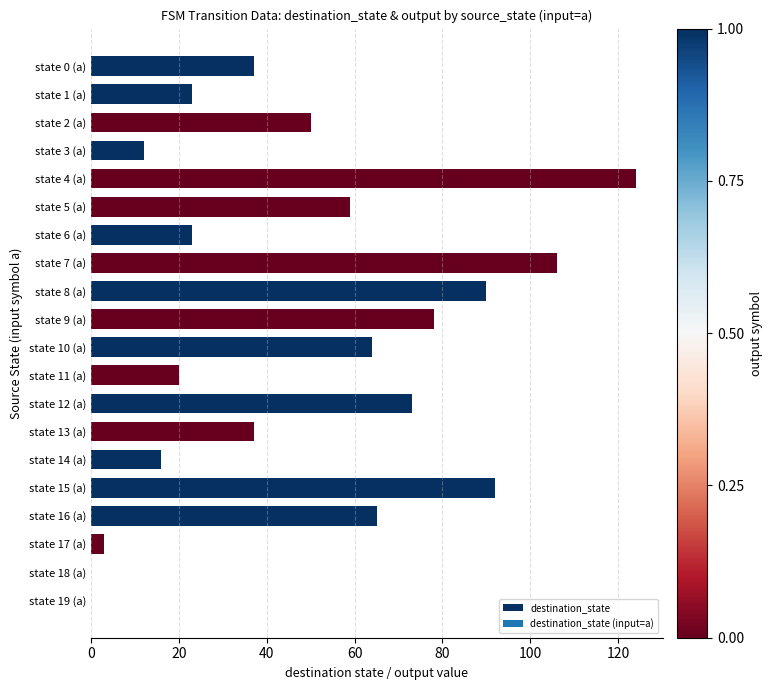

Which has a higher value, state 4 (a) or state 18 (a)?

state 4 (a)